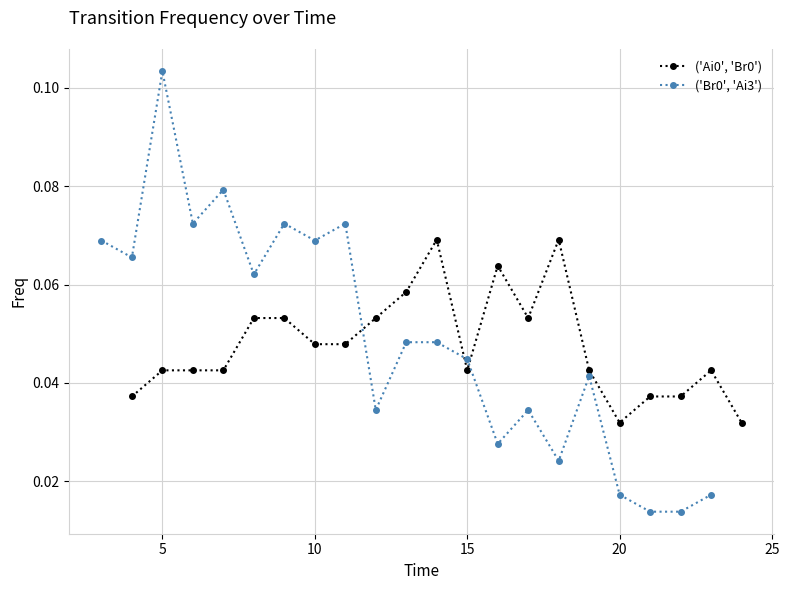

How many ('Ai0', 'Br0') values are between 0 and 1?

21